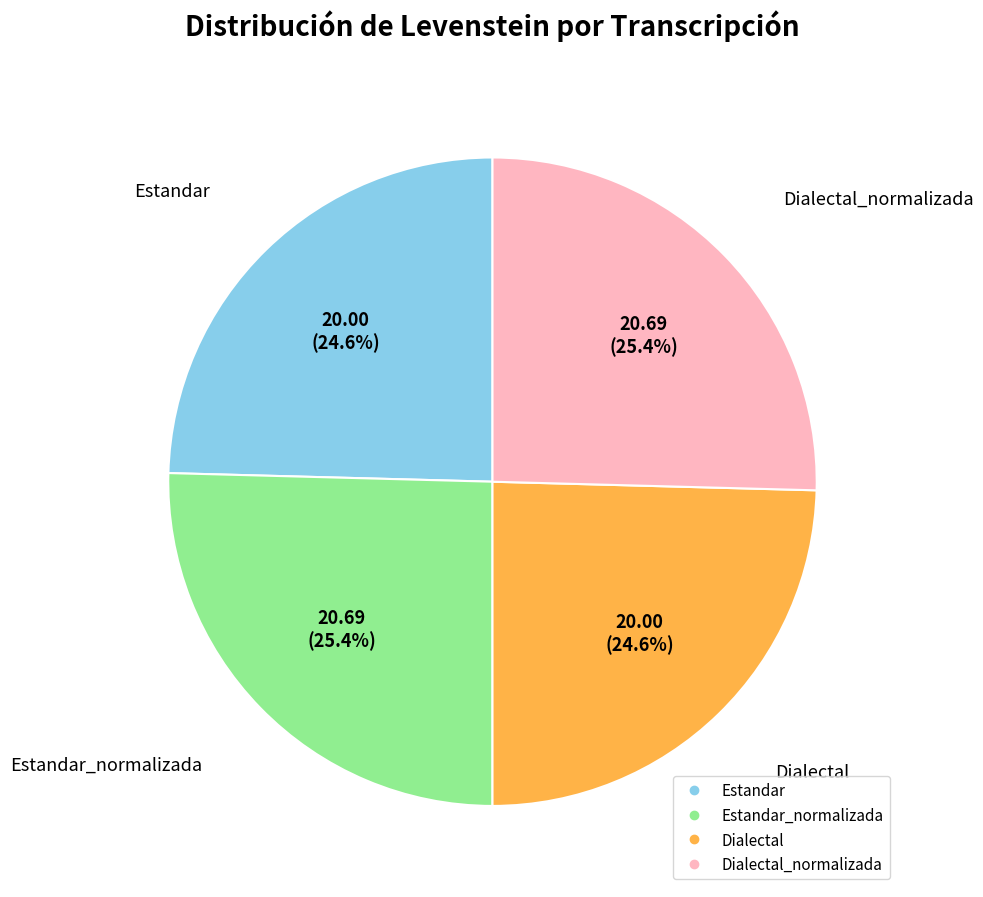

Count the number of slices in the pie.

4